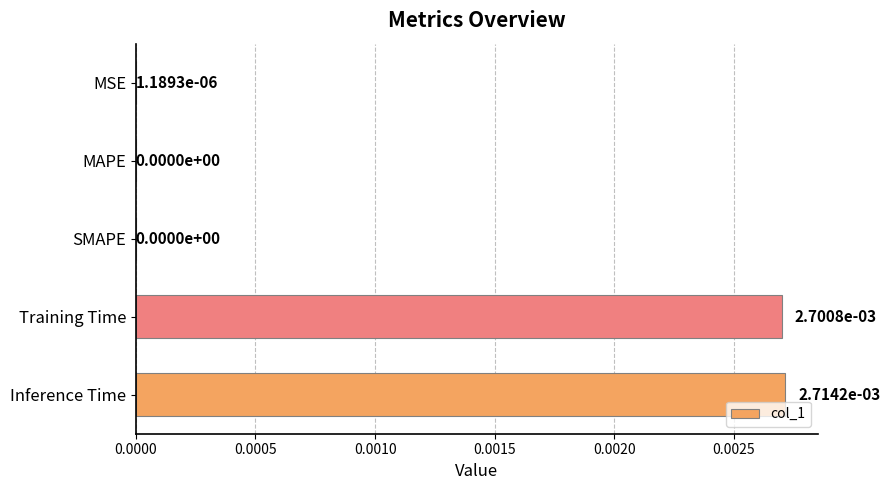

How many values are above zero?

3